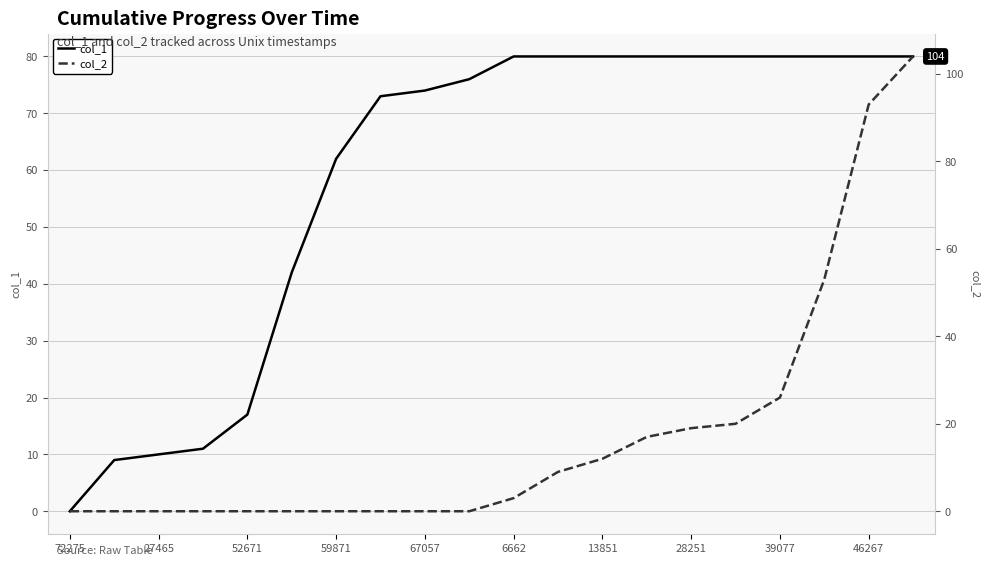

What is the difference between the maximum and minimum values in the col_1 series?

80